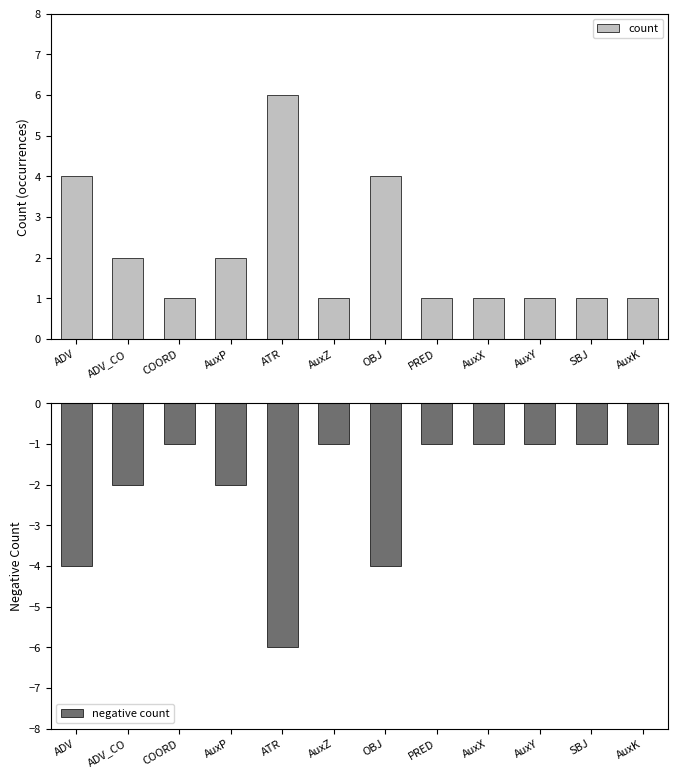

What is the difference between the second highest and second lowest values in the count series?

3